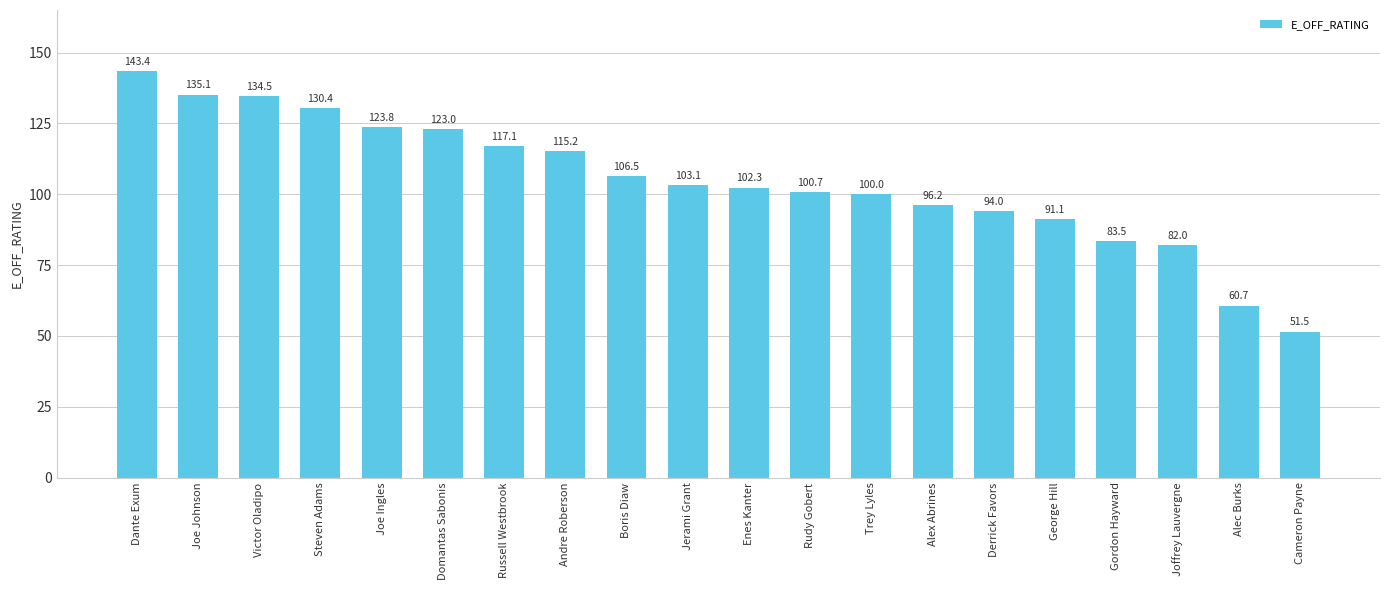

What is the change in value from Joe Johnson to Cameron Payne?

-83.6